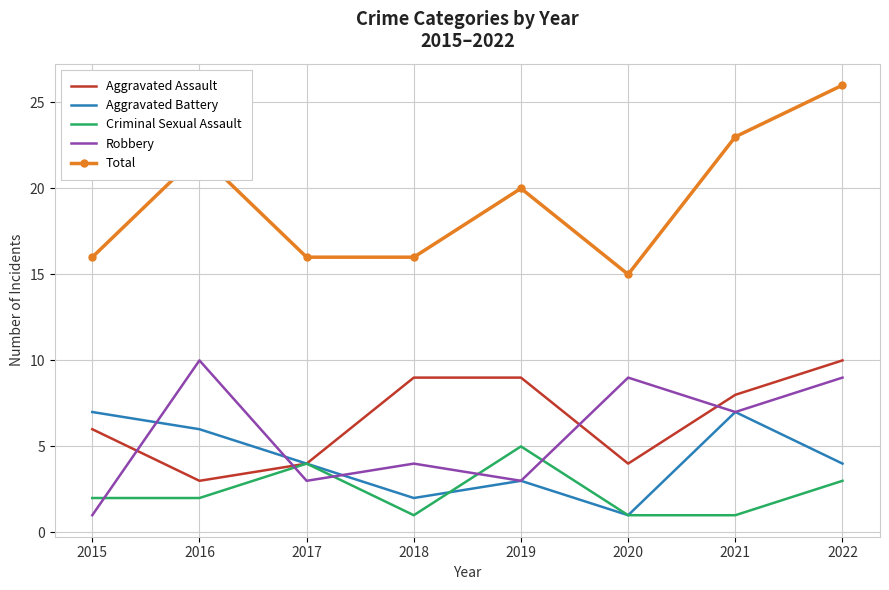

Count the number of categories in the chart.

8